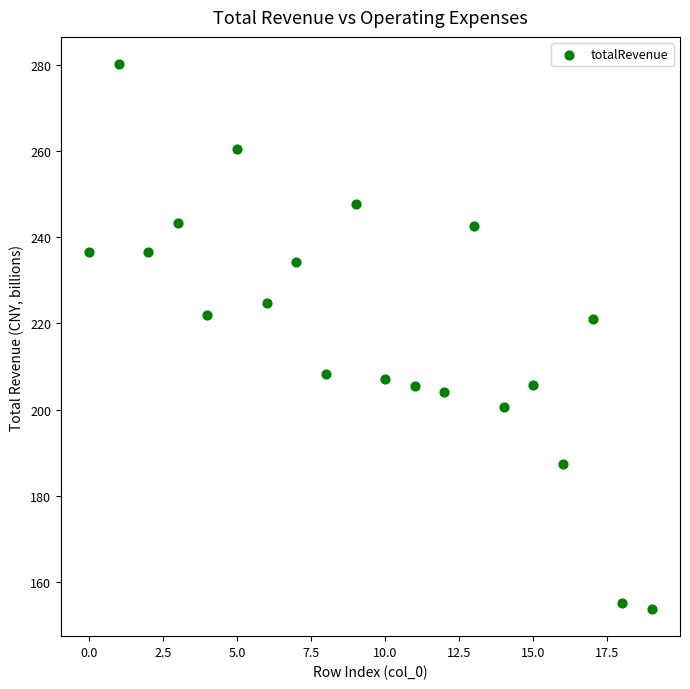

What is the range of Y values (max minus min)?

126.4